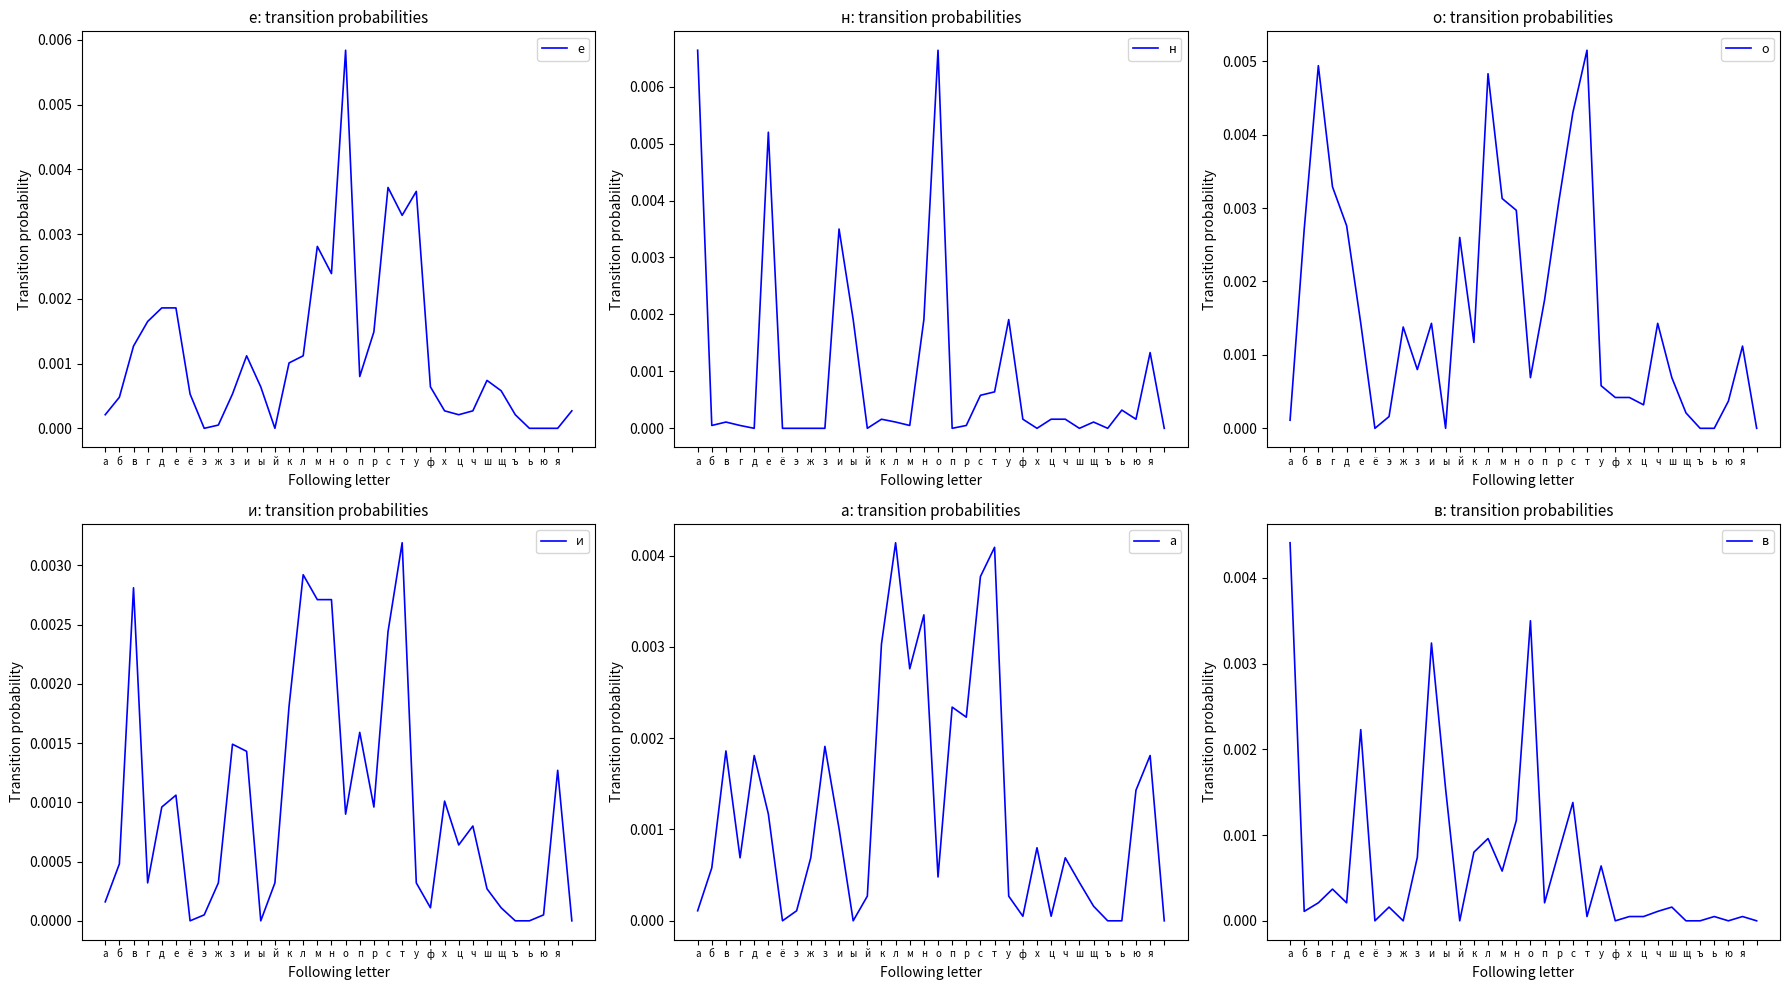

What is the label of the 13th point from the left?

й